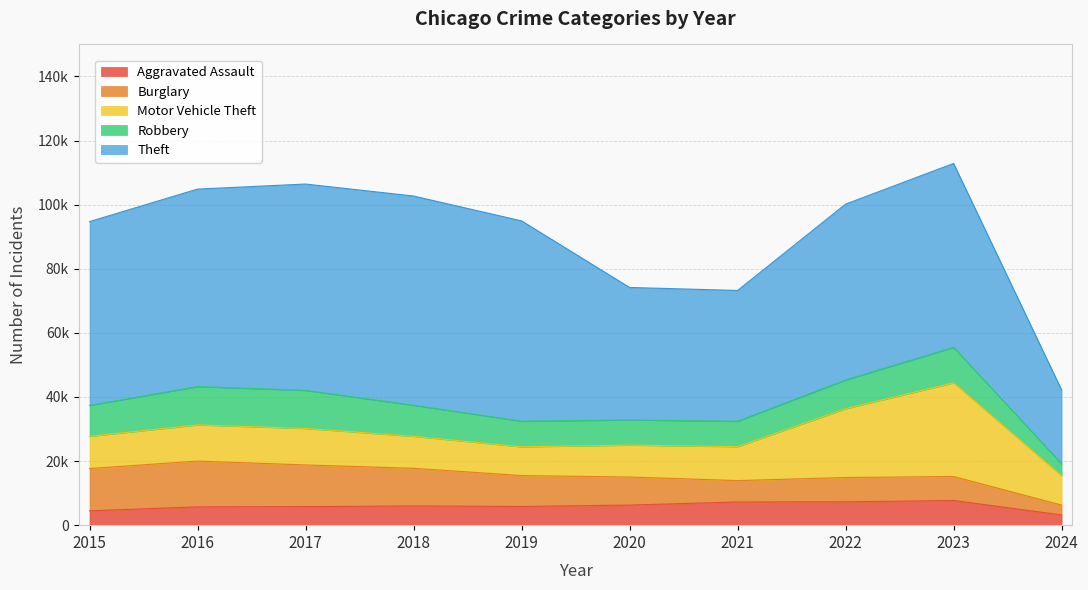

At which label does Robbery first exceed 9638?

2016